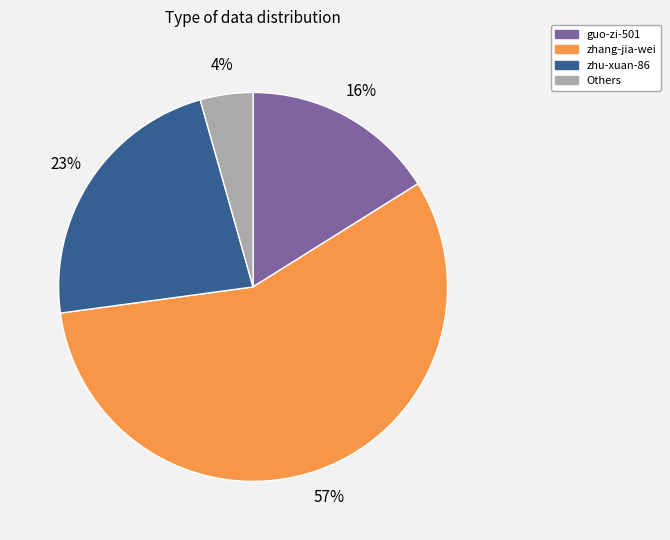

Combined, do zhang-jia-wei and zhu-xuan-86 account for over 50%?

Yes